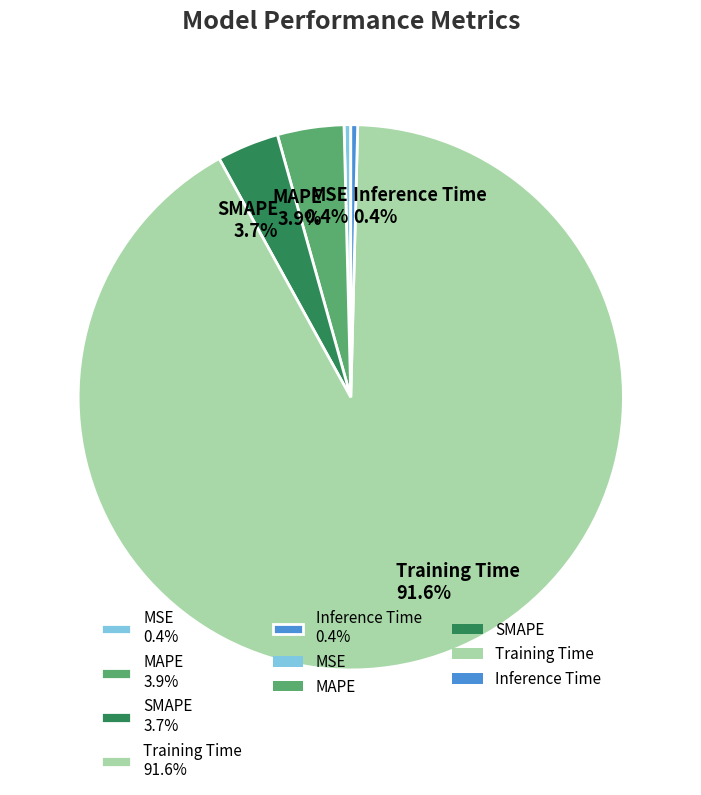

To the nearest percent, what is the average slice percentage?

20%